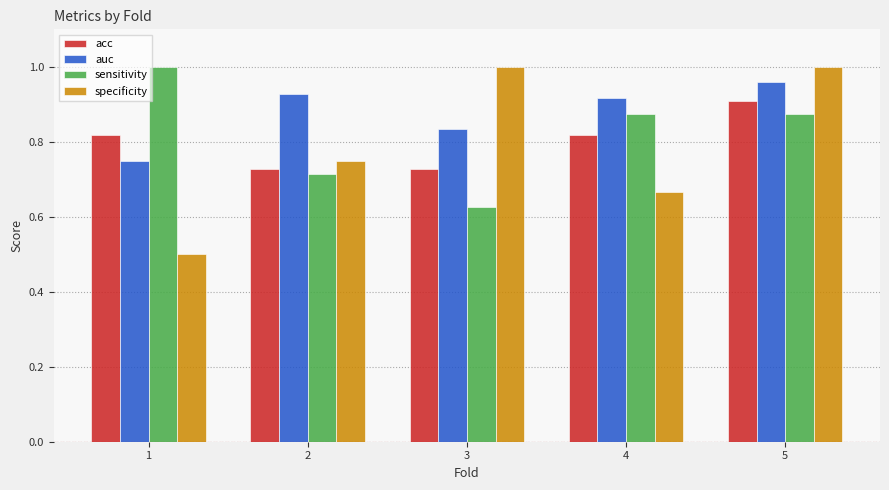

Which category has the lowest value in the sensitivity series?

3